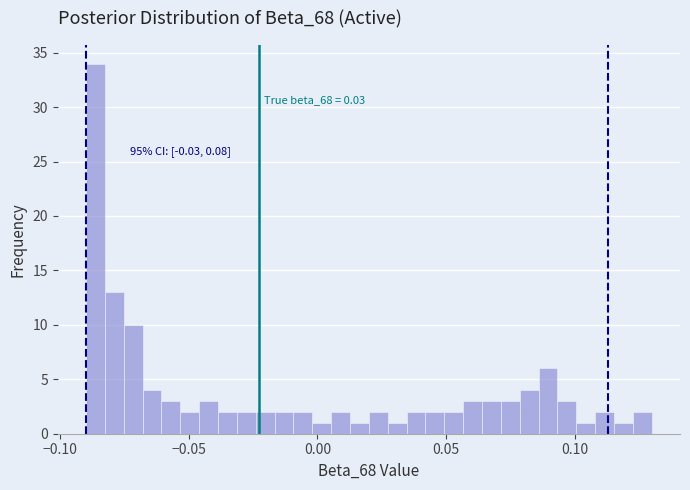

Around what value on the x-axis is the tallest bar? Give the approximate position of its centre, as read against the axis.

-0.085